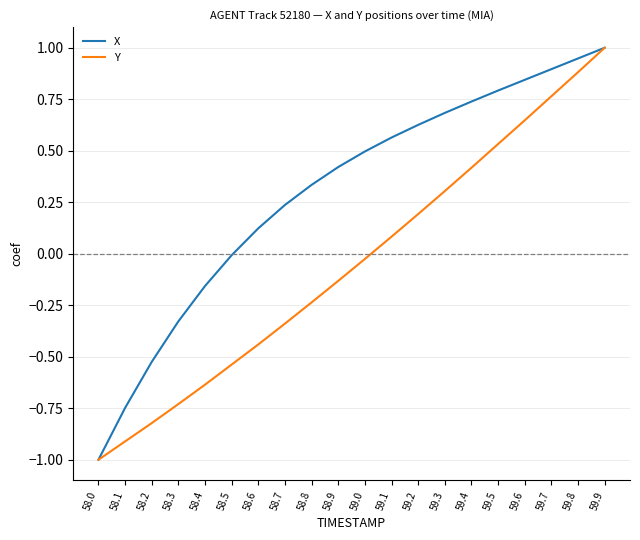

List the labels in order of X value, smallest first.

58.0, 58.1, 58.2, 58.3, 58.4, 58.5, 58.6, 58.7, 58.8, 58.9, 59.0, 59.1, 59.2, 59.3, 59.4, 59.5, 59.6, 59.7, 59.8, 59.9